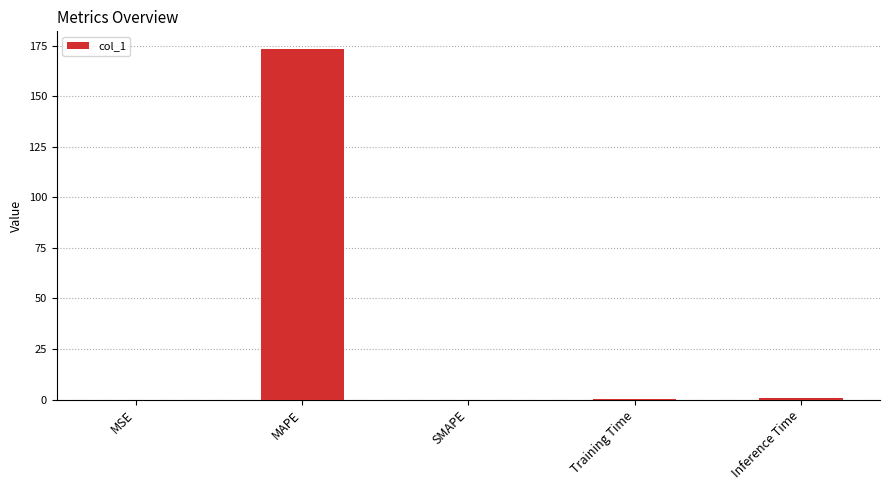

What is the sum of all values?

174.6